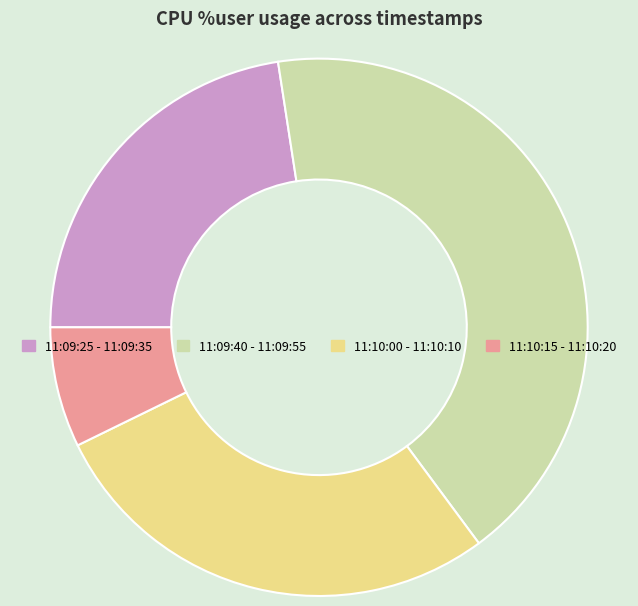

Is there a majority slice in this chart?

No